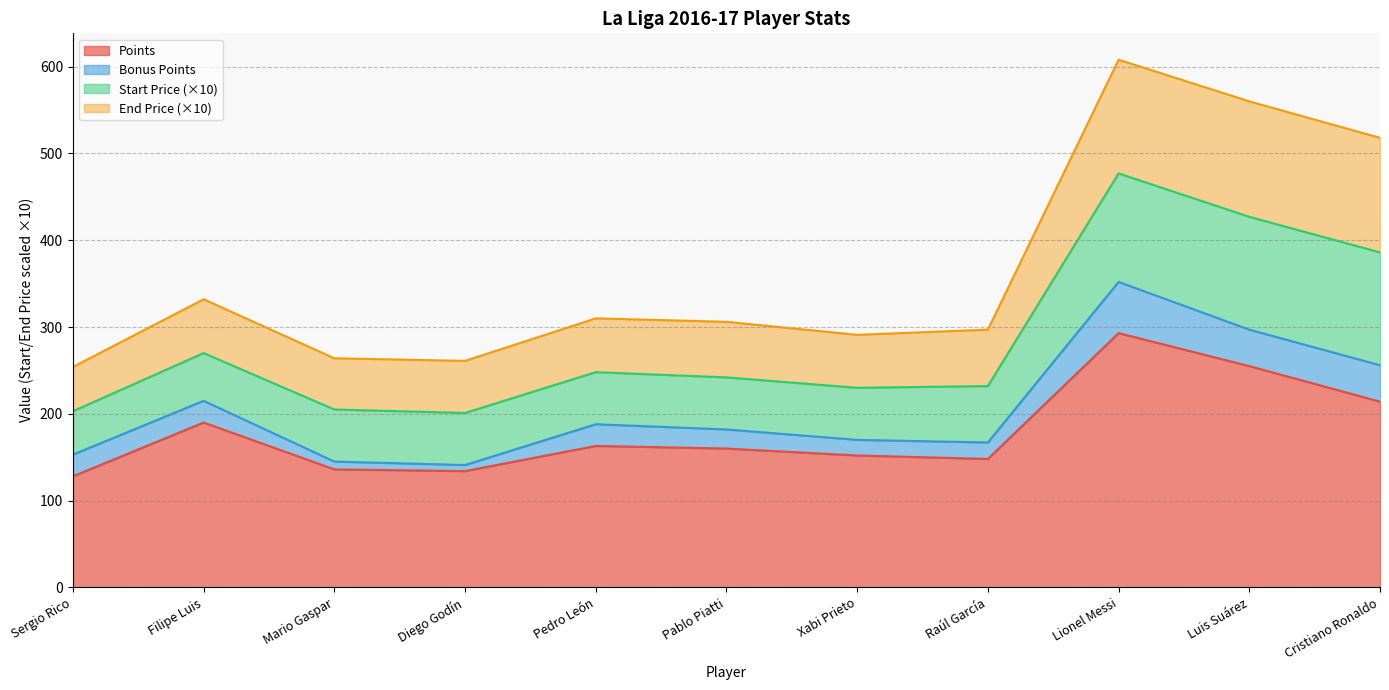

Reading right to left, transcribe all the data shown in this chart.

Points: 214.0	255.0	293.0	148.0	152.0	160.0	163.0	134.0	136.0	190.0	128.0
Bonus_Points: 42.0	42.0	59.0	19.0	18.0	22.0	25.0	7.0	9.0	25.0	25.0
Start_Price: 13.0	13.0	12.5	6.5	6.0	6.0	6.0	6.0	6.0	5.5	5.0
End_Price: 13.2	13.3	13.1	6.5	6.1	6.4	6.2	6.0	5.9	6.2	5.1